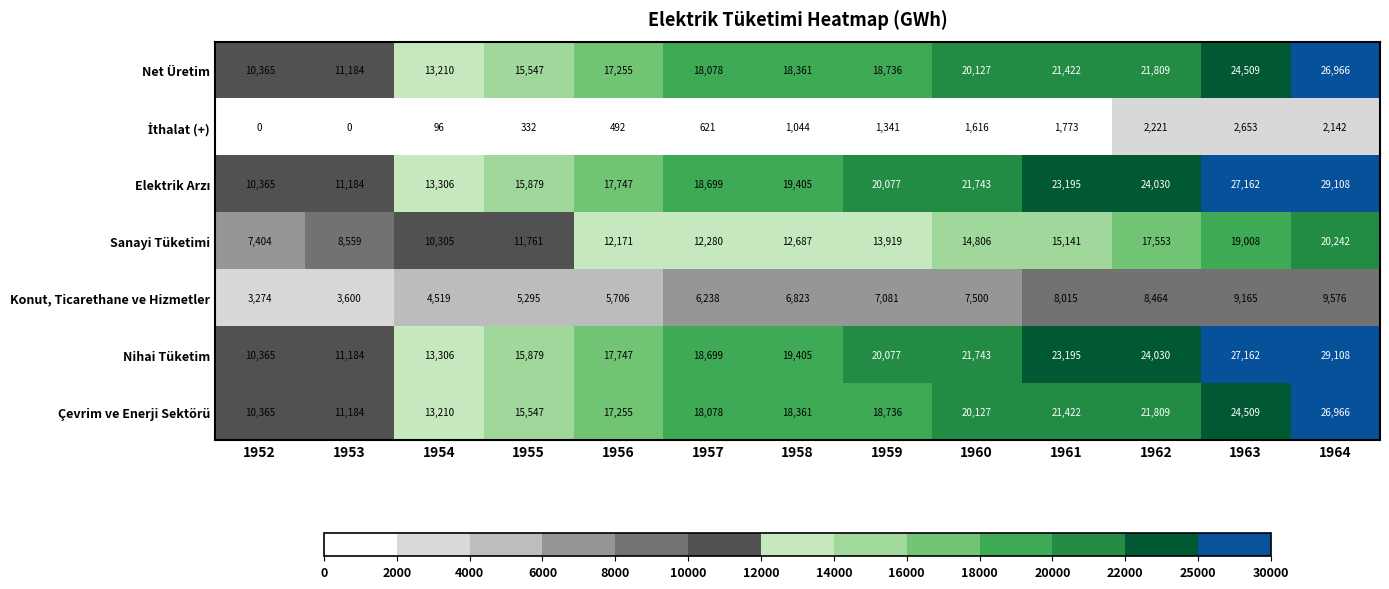

Rank the categories by Net Üretim value from lowest to highest.

1952, 1953, 1954, 1955, 1956, 1957, 1958, 1959, 1960, 1961, 1962, 1963, 1964